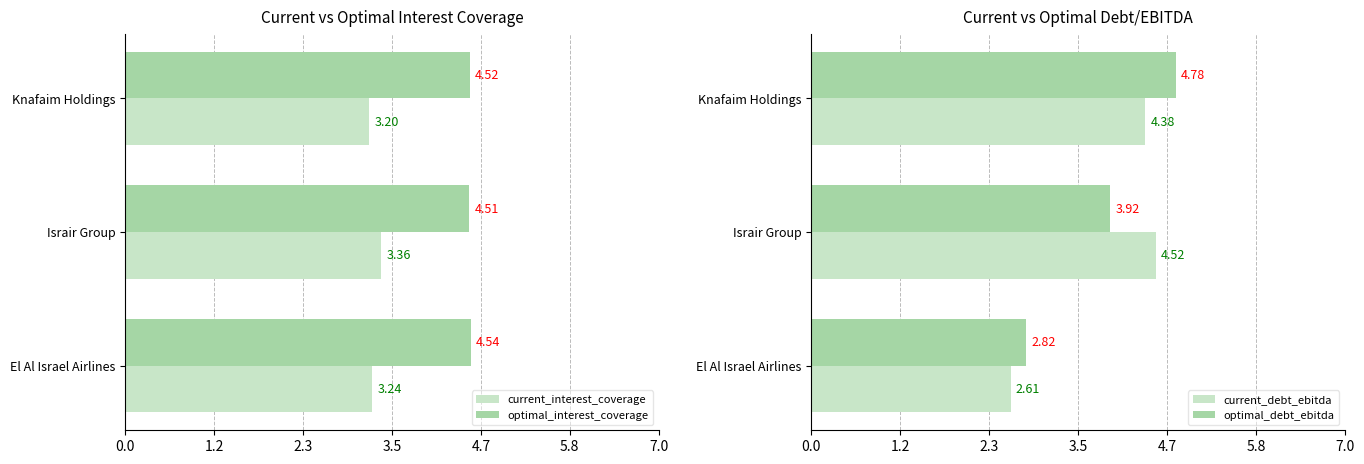

At which label does optimal_interest_coverage reach its peak?

El Al Israel Airlines